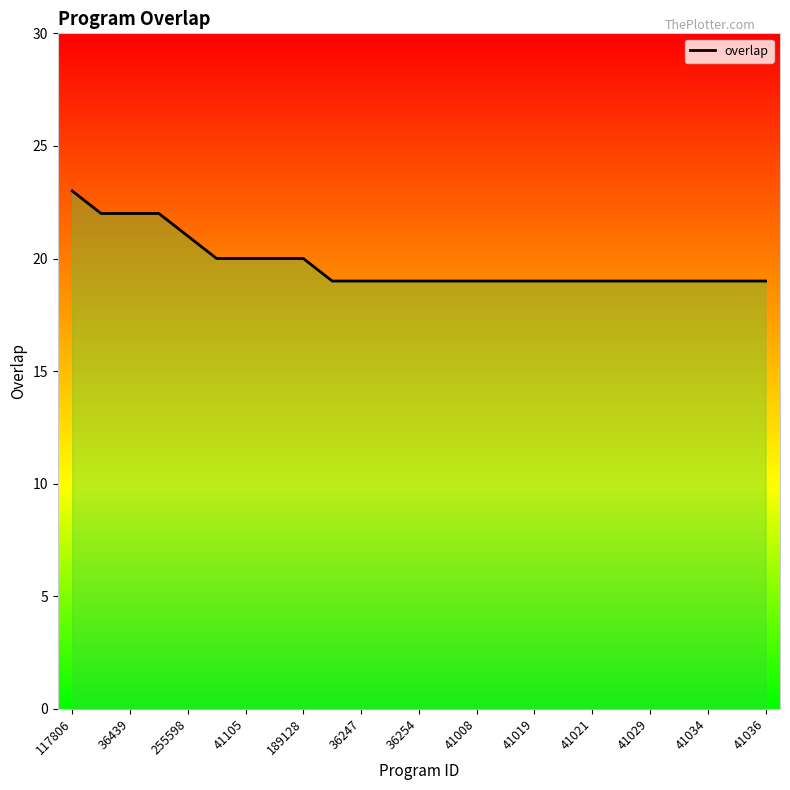

True or false: there are more than 0 points higher than both neighbors.

False